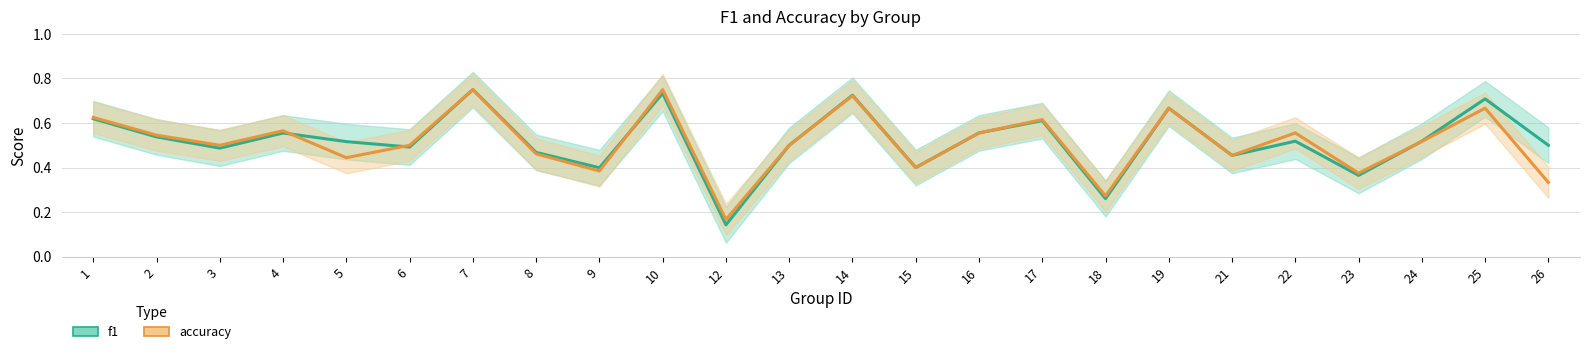

Reading left to right, transcribe all the data shown in this chart.

f1: 0.6	0.5	0.5	0.6	0.5	0.5	0.8	0.5	0.4	0.7	0.1	0.5	0.7	0.4	0.6	0.6	0.3	0.7	0.5	0.5	0.4	0.5	0.7	0.5
accuracy: 0.6	0.5	0.5	0.6	0.4	0.5	0.8	0.5	0.4	0.8	0.2	0.5	0.7	0.4	0.6	0.6	0.3	0.7	0.5	0.6	0.4	0.5	0.7	0.3